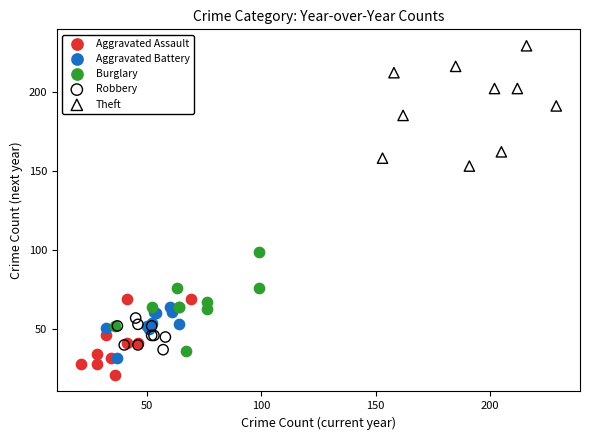

Which series contains the highest Y value?

Theft